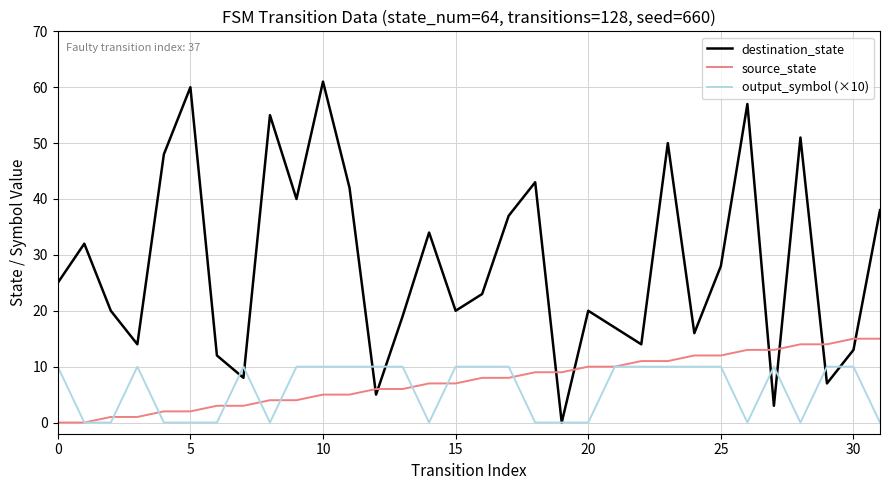

Which series has the largest total across all categories?

destination_state